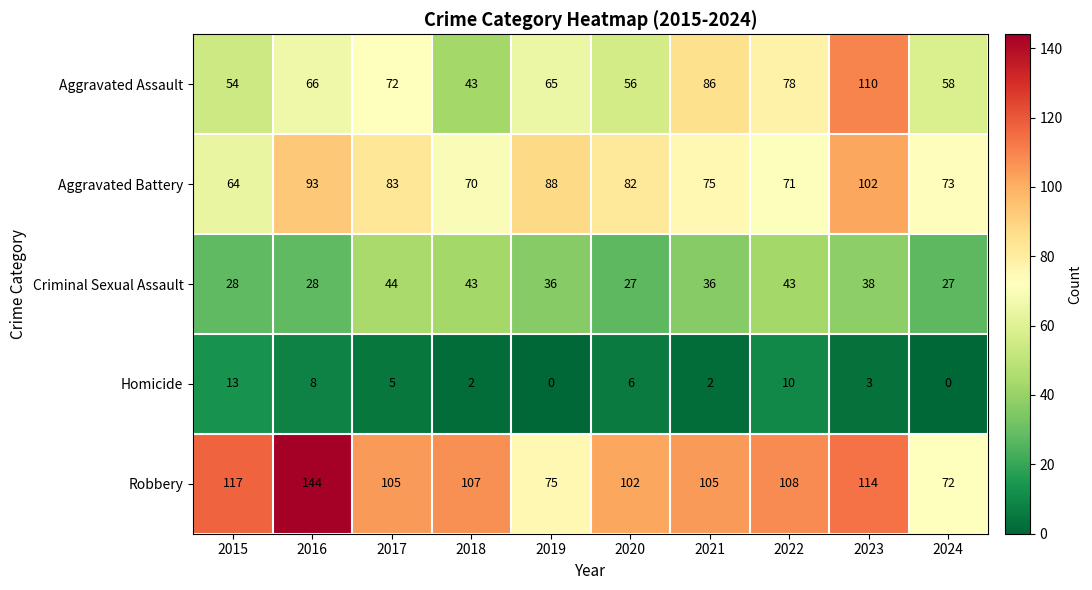

What is the minimum value for Aggravated Assault?

43